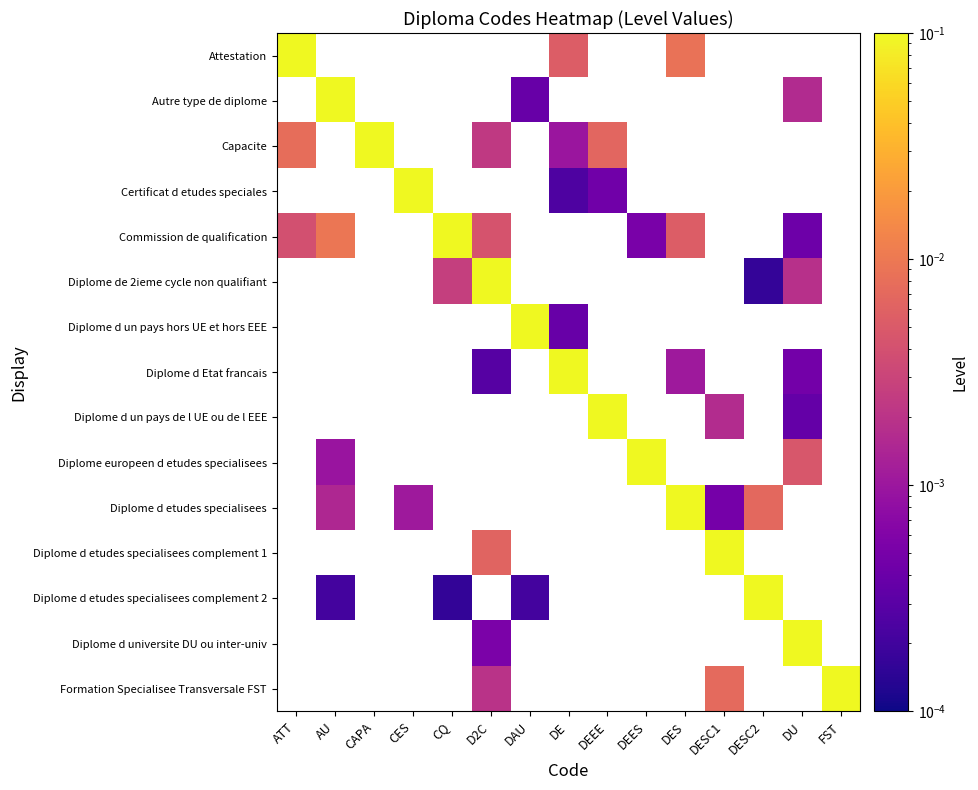

At how many categories does at least one series exceed 0?

15